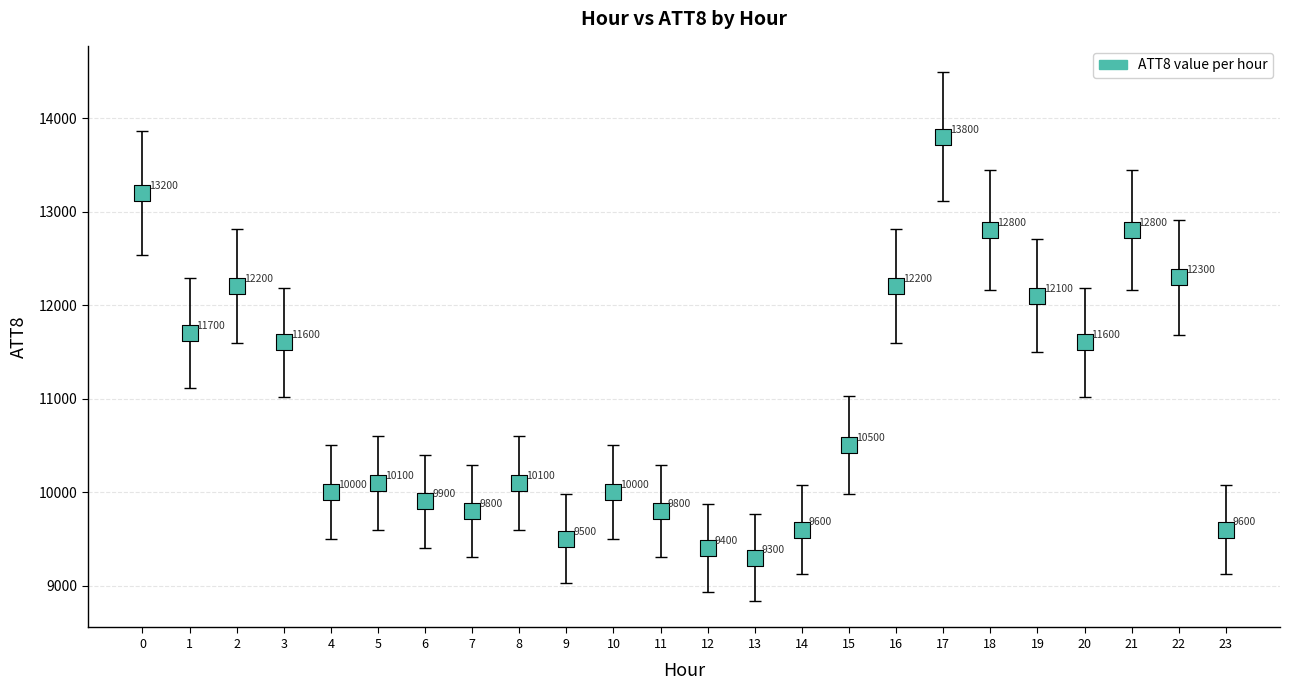

What Y value in the scatter plot is closest to 11550?

11600